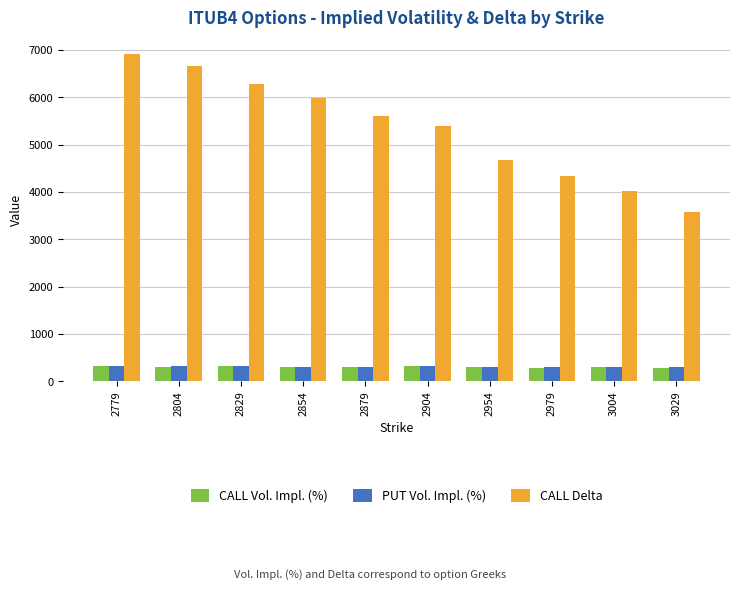

Is it true that CALL Delta equals 3585 at 3029?

True